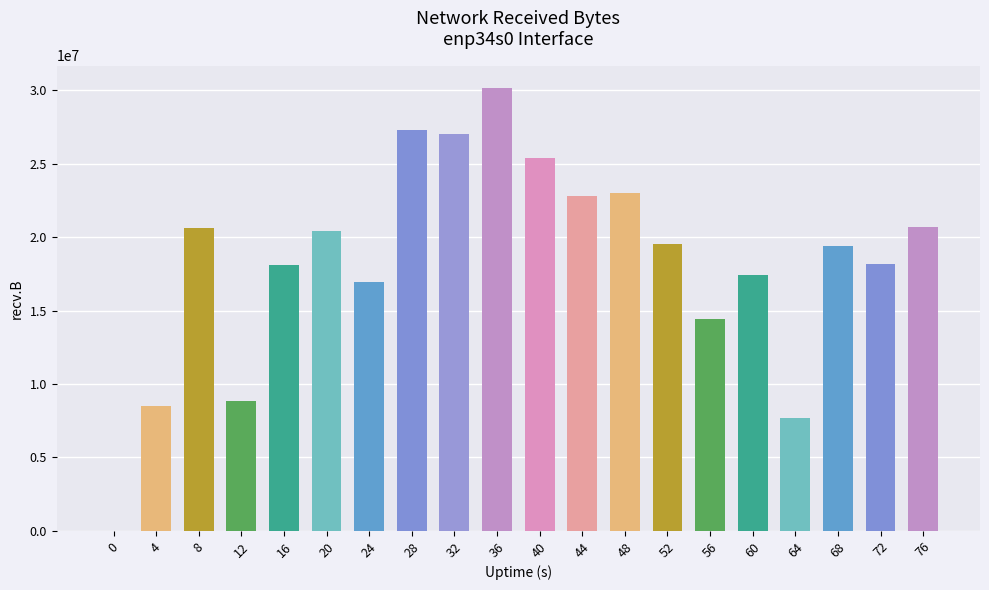

List the labels in order of value, smallest first.

0, 64, 4, 12, 56, 24, 60, 16, 72, 68, 52, 20, 8, 76, 44, 48, 40, 32, 28, 36